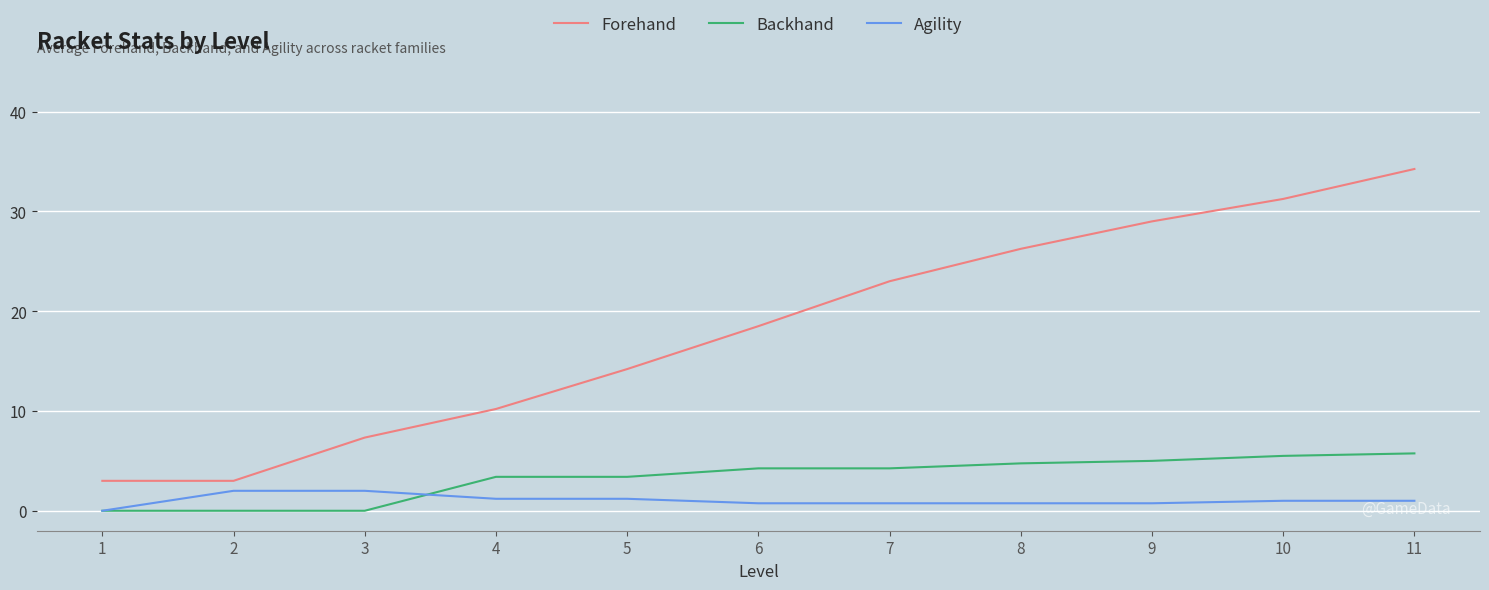

How many lines are shown in the chart?

3